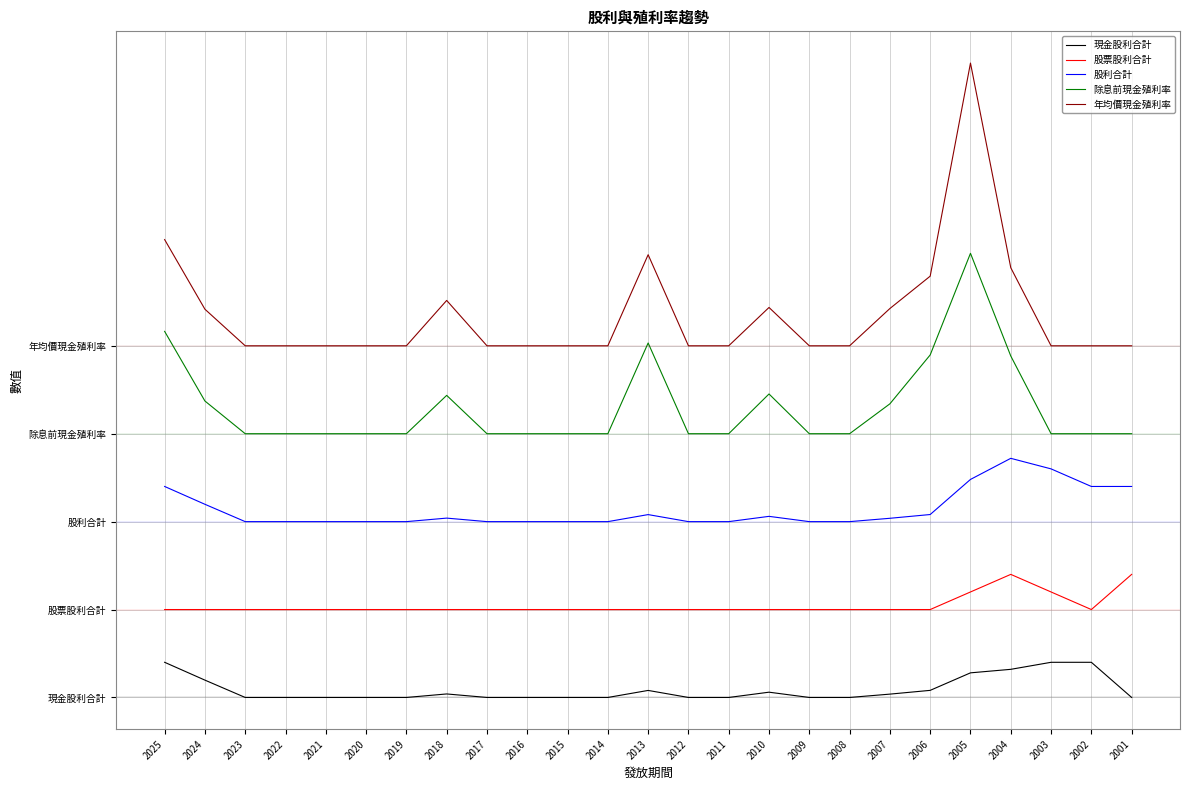

What is the average value of the 股票股利合計 series?

2.6